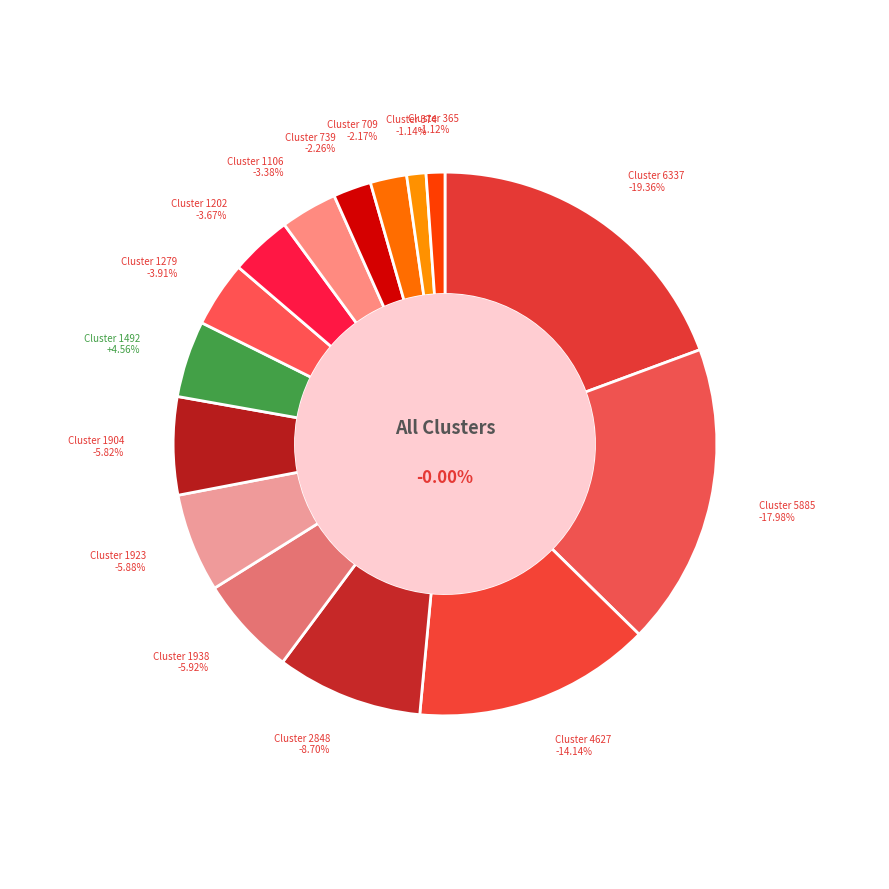

Does 1904 represent more than half of the total?

No